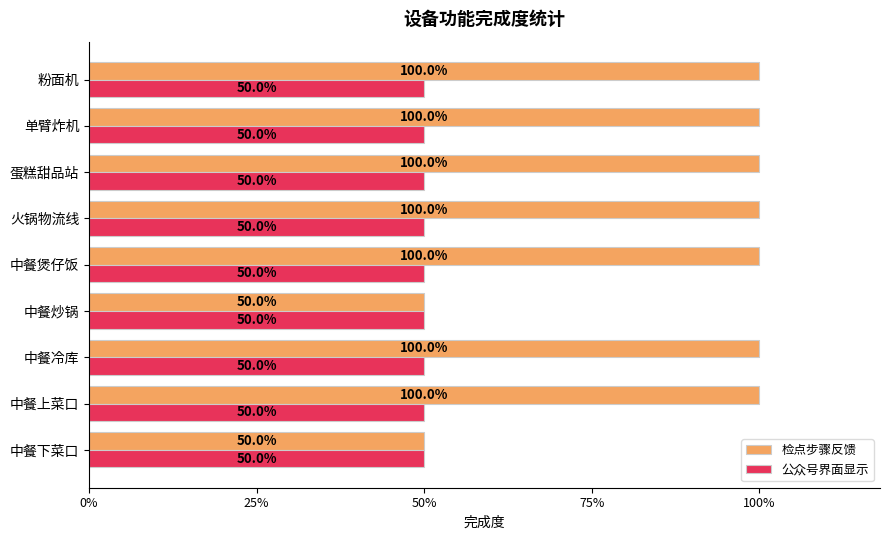

What are all the series names shown in the legend?

检点步骤反馈, 公众号界面显示